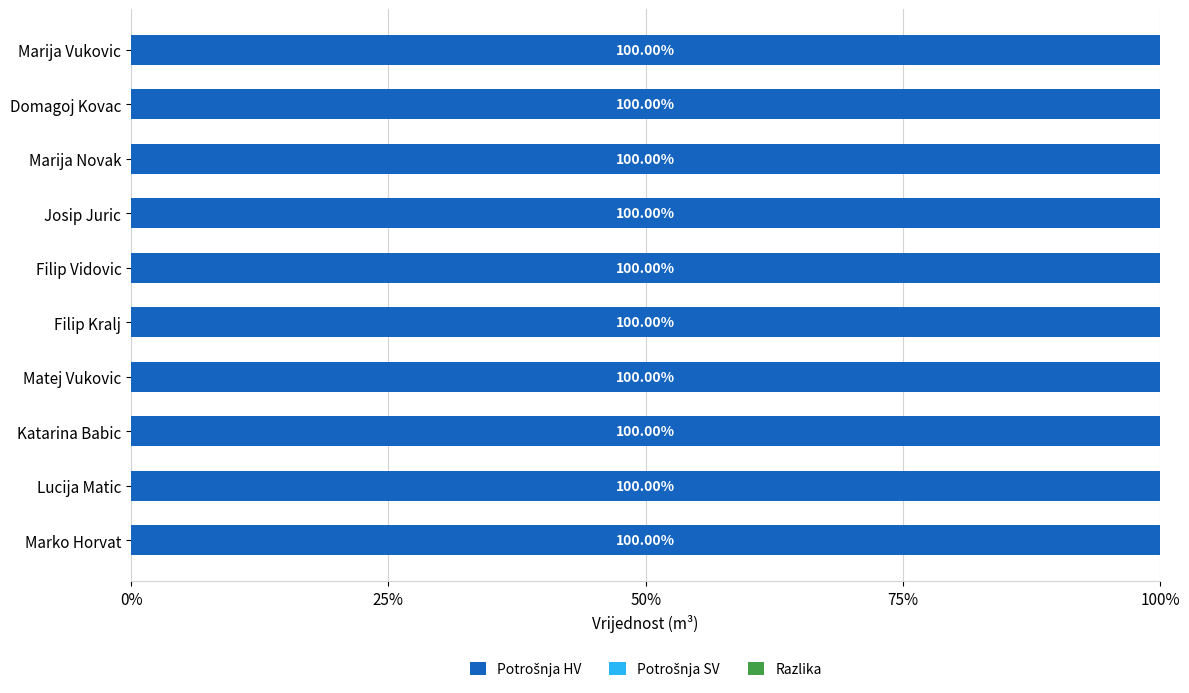

Does the chart contain stacked bars?

No